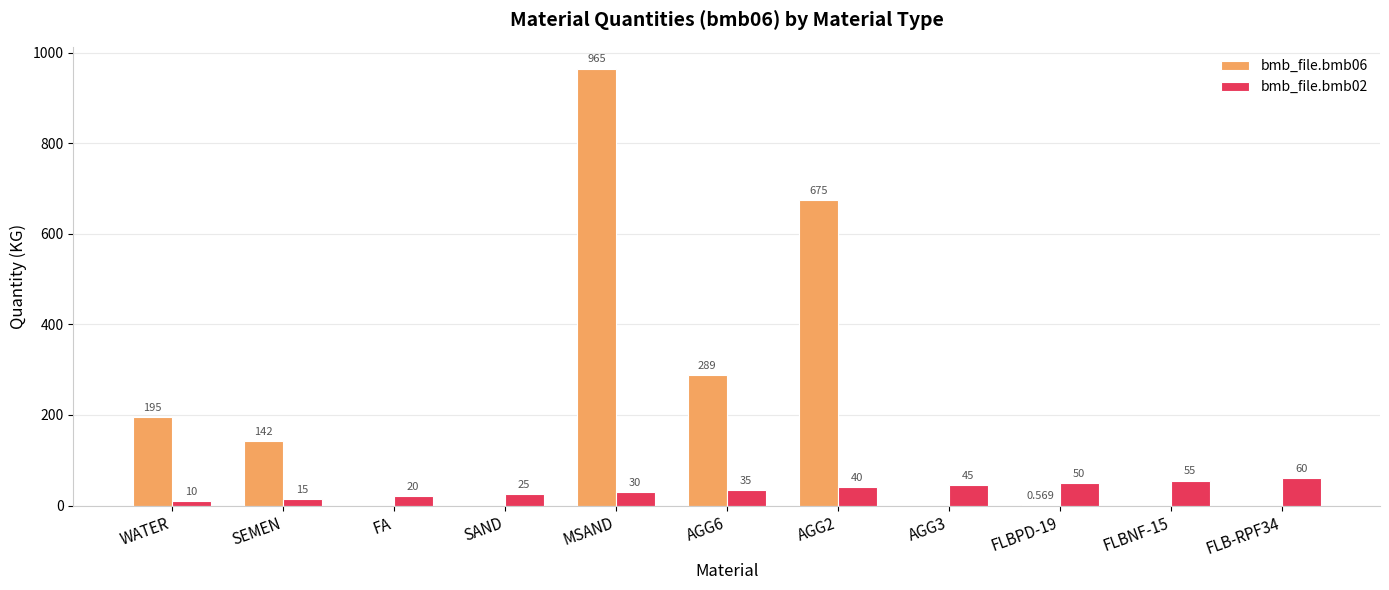

Is the value of bmb_file.bmb06 at FA greater than the value of bmb_file.bmb02 at AGG6?

No